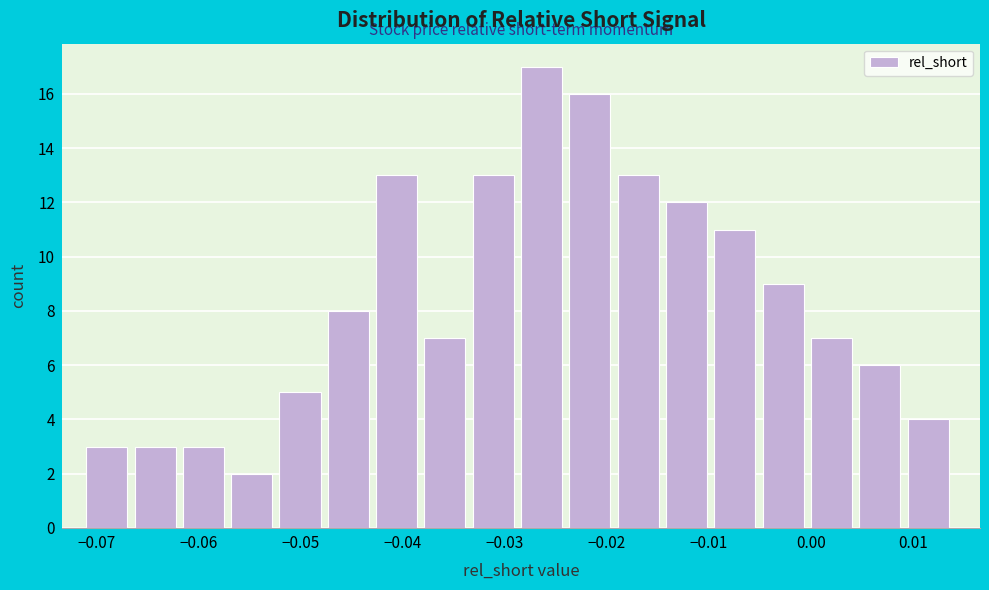

Reading left to right, list every bar in this chart as the range it spans on the x-axis followed by its height. Neither the bar edges nor the heights are printed on the chart, so give them approximately, as read against the axes.

-0.071 to -0.066: 3
-0.066 to -0.062: 3
-0.062 to -0.057: 3
-0.057 to -0.052: 2
-0.052 to -0.047: 5
-0.047 to -0.043: 8
-0.043 to -0.038: 13
-0.038 to -0.033: 7
-0.033 to -0.028: 13
-0.028 to -0.024: 17
-0.024 to -0.019: 16
-0.019 to -0.014: 13
-0.014 to -0.009: 12
-0.009 to -0.005: 11
-0.005 to 0.000: 9
0.000 to 0.005: 7
0.005 to 0.009: 6
0.009 to 0.014: 4